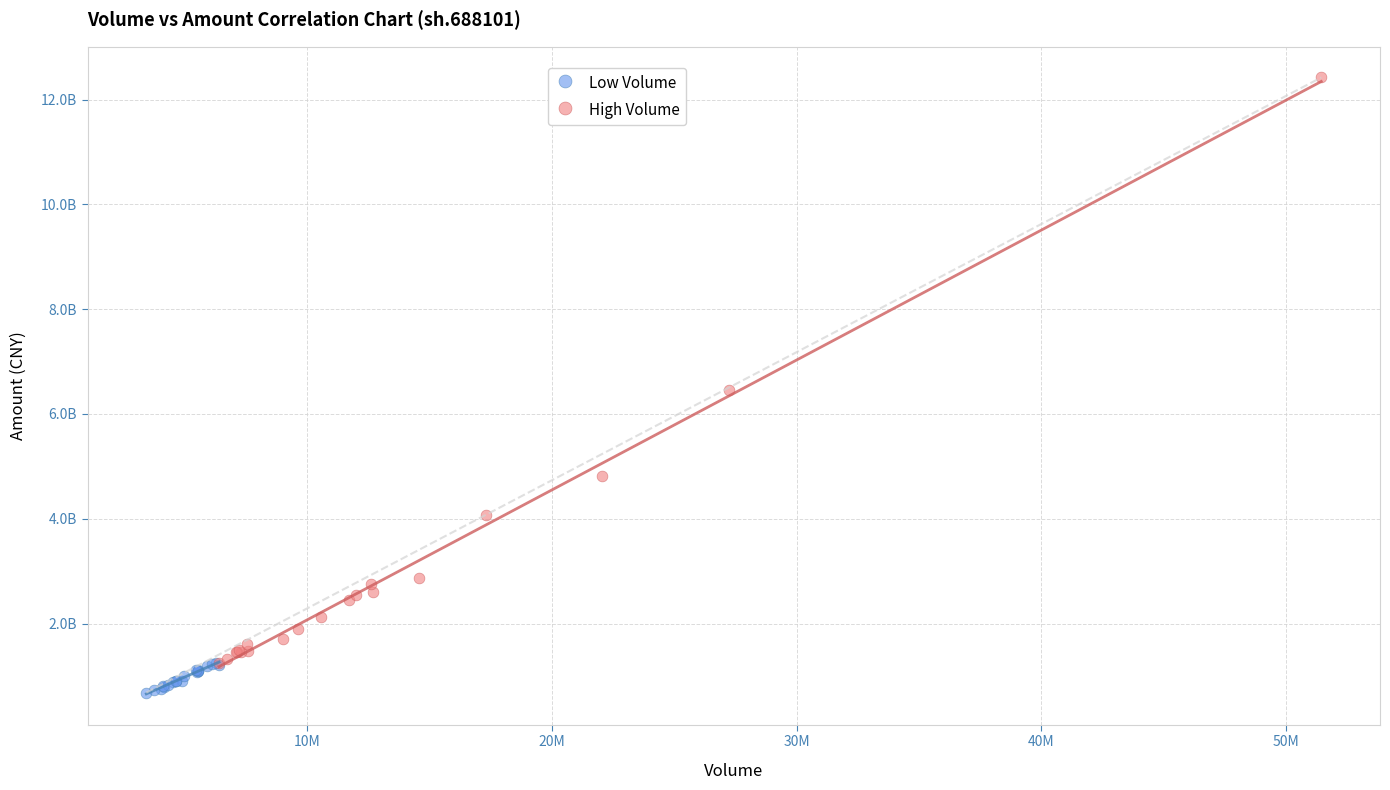

What are all the series names shown in the legend?

Low Volume, High Volume